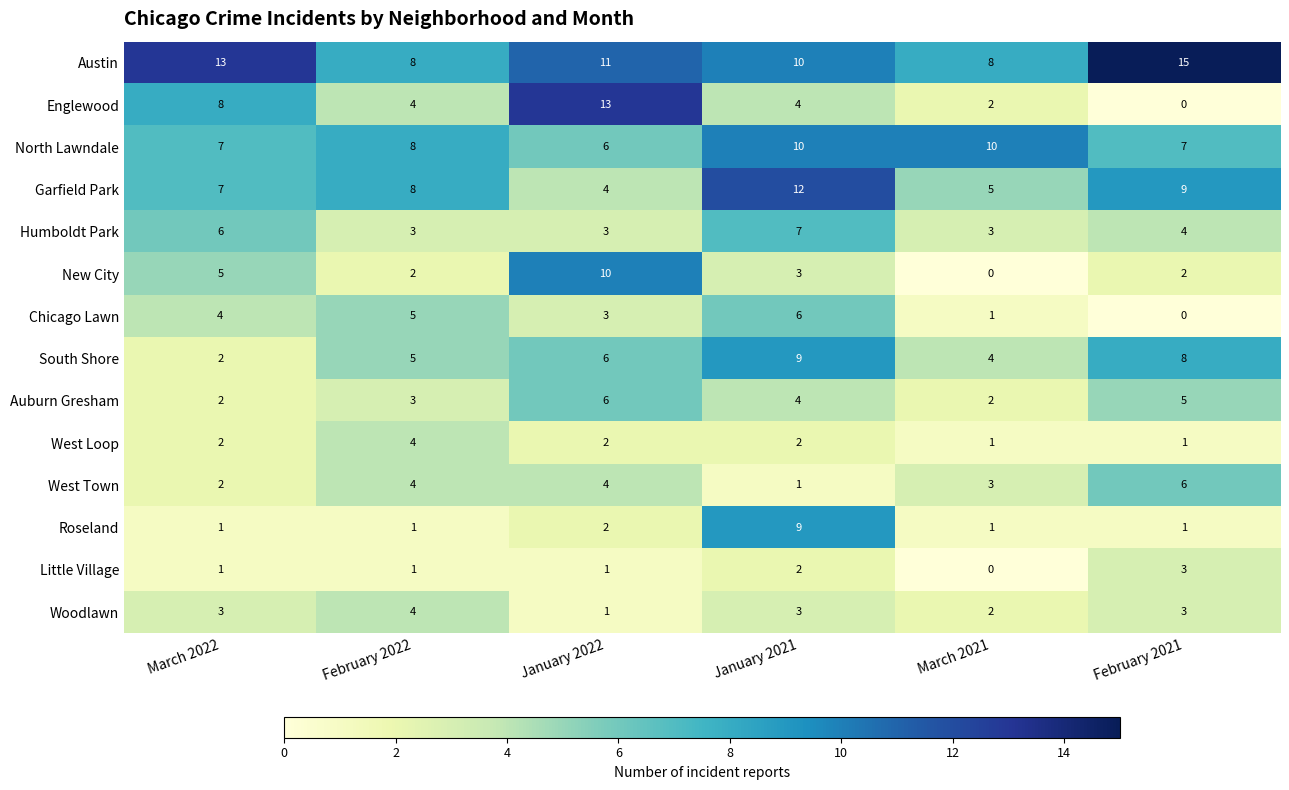

What is the difference between the highest and lowest values at March 2022?

12